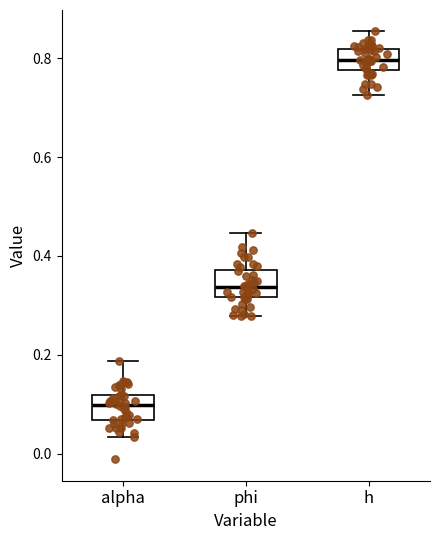

Where does the median line of the box for alpha sit on the y-axis? The values are not printed on the chart, so give them approximately, as read against the axis.

0.10